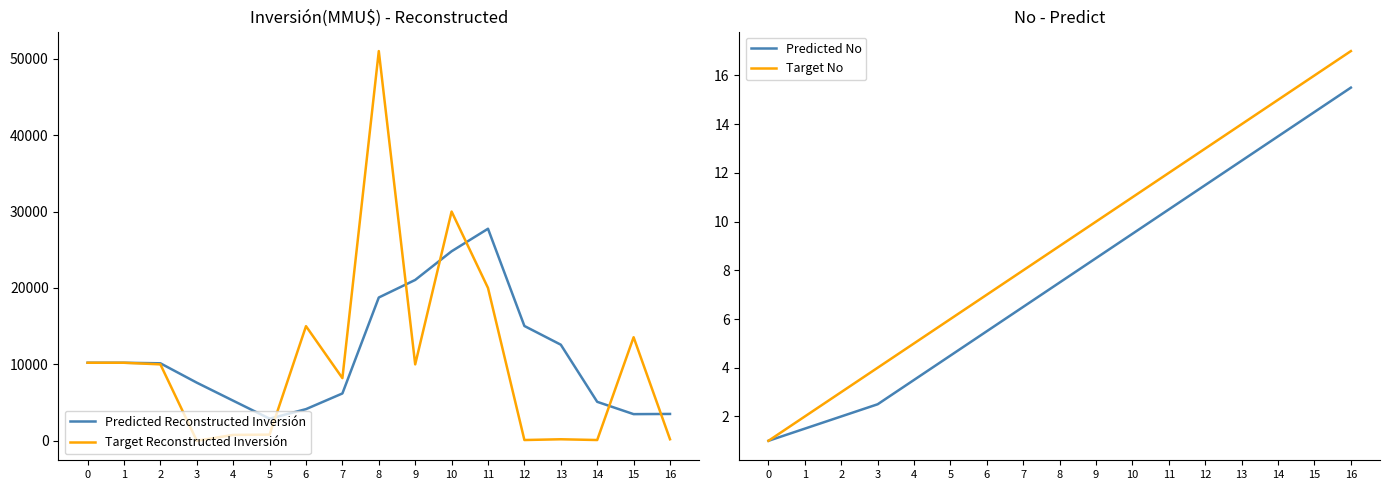

At which category does Target Reconstructed Inversión reach its first local valley?

3